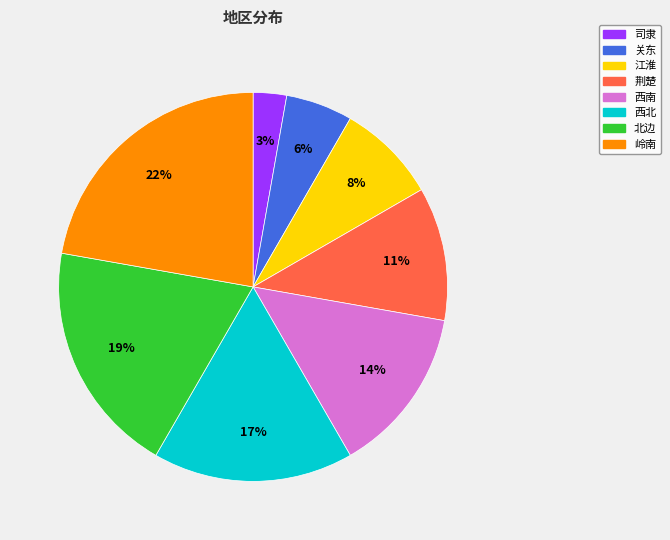

Rank the categories by value from lowest to highest.

司隶, 关东, 江淮, 荆楚, 西南, 西北, 北边, 岭南